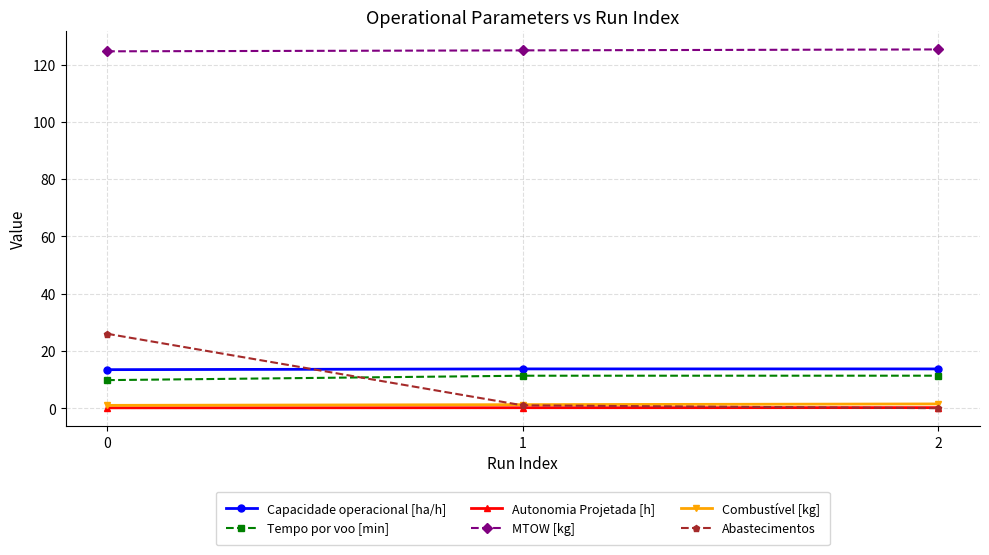

What is the approximate value of Combustível [kg] at 2?

1.5